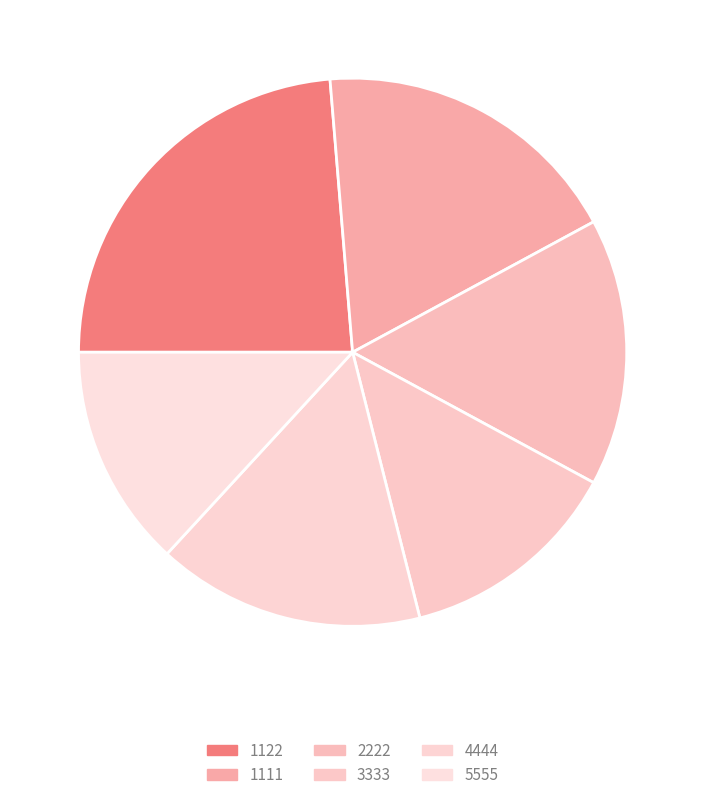

Is it true that 1122 is 24% of the pie?

True